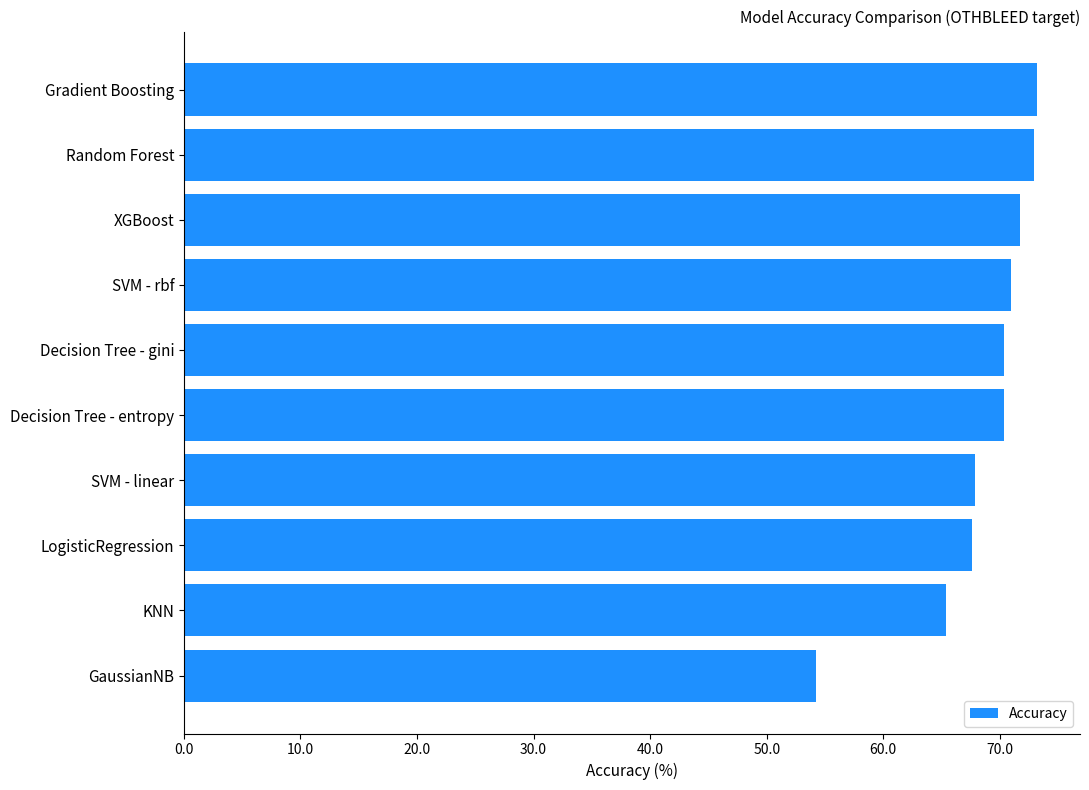

At which category does the chart reach its minimum across all series?

GaussianNB